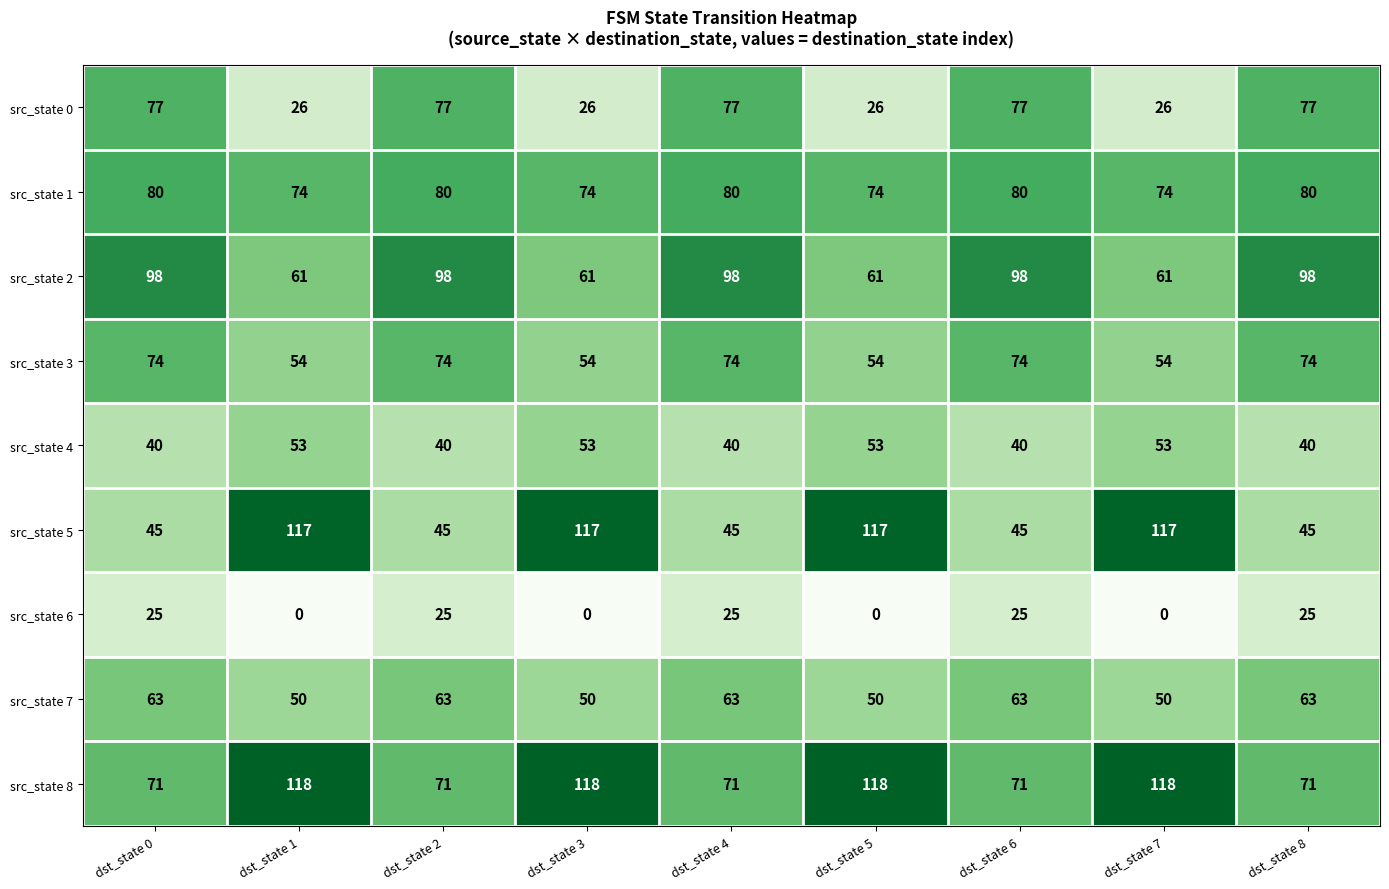

Which series has the largest range (max minus min)?

src_state 5